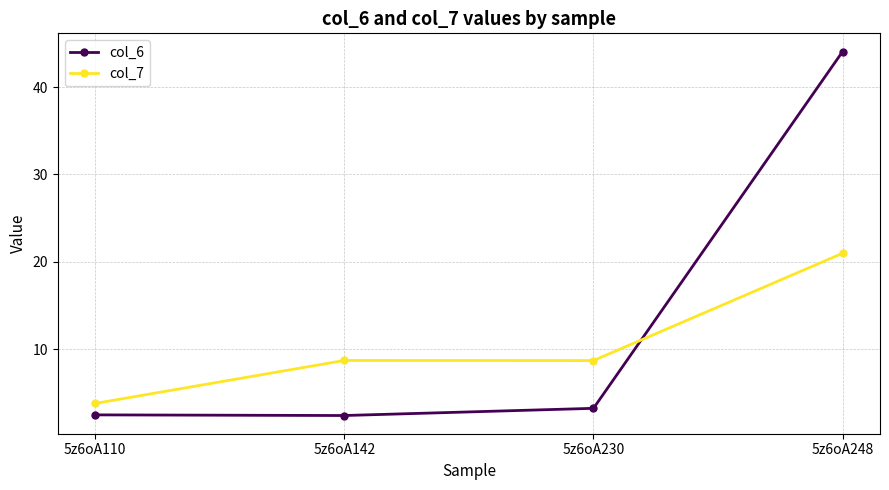

What is the difference between the col_6 values at 5z6oA110 and 5z6oA230?

0.8